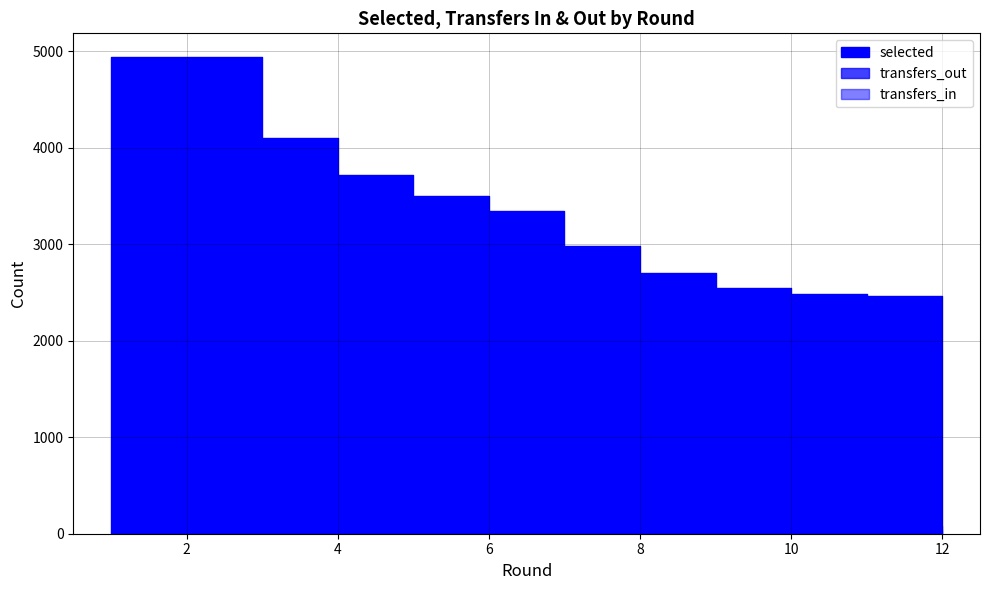

At which category is the sum across all series the highest?

1